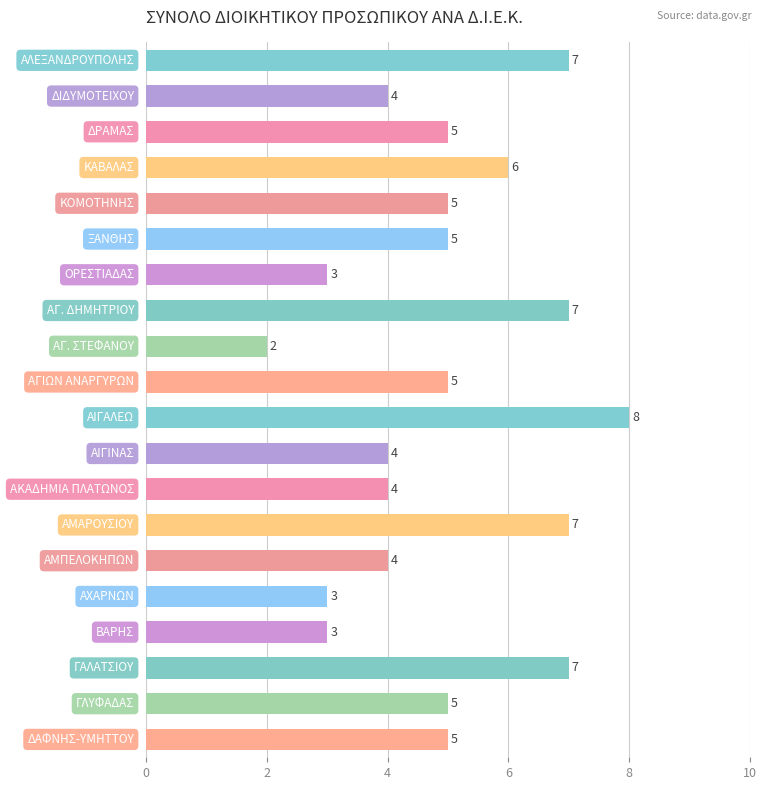

Count the number of categories in the chart.

20